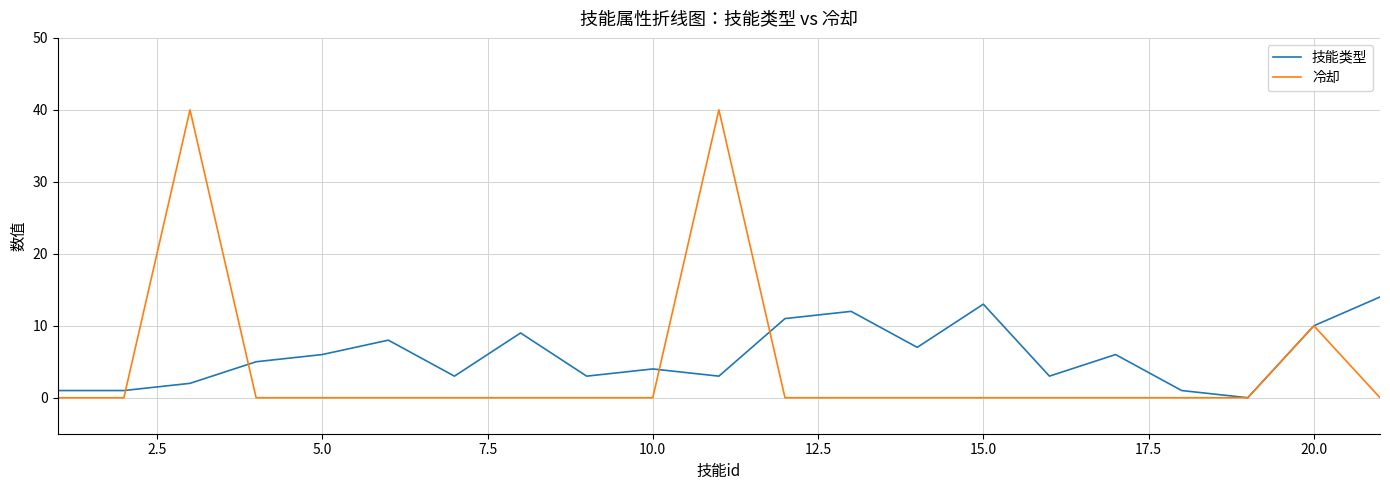

List the series in order of their peak value, highest first.

冷却, 技能类型